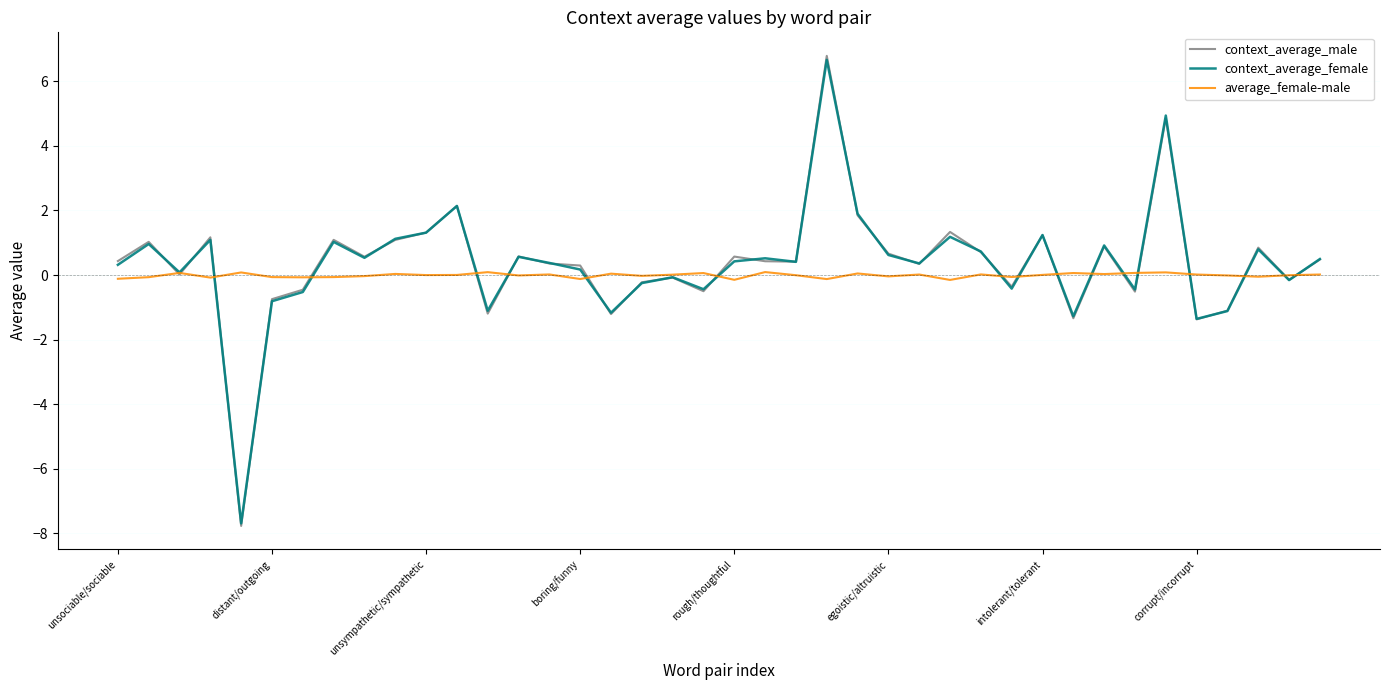

What is the lowest value of the context_average_female series?

-7.7